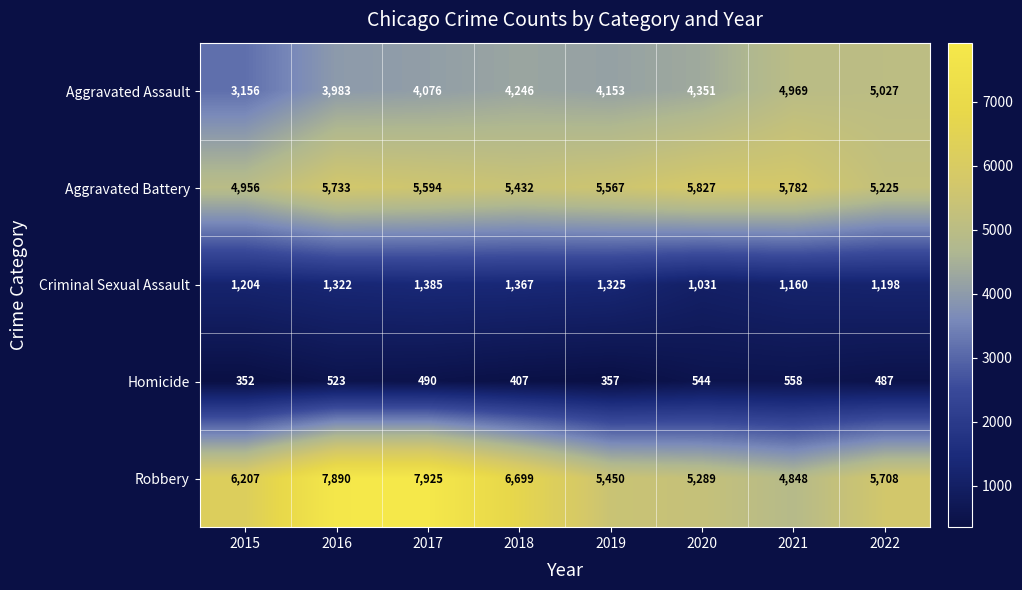

Which label corresponds to the largest value in the chart?

2017